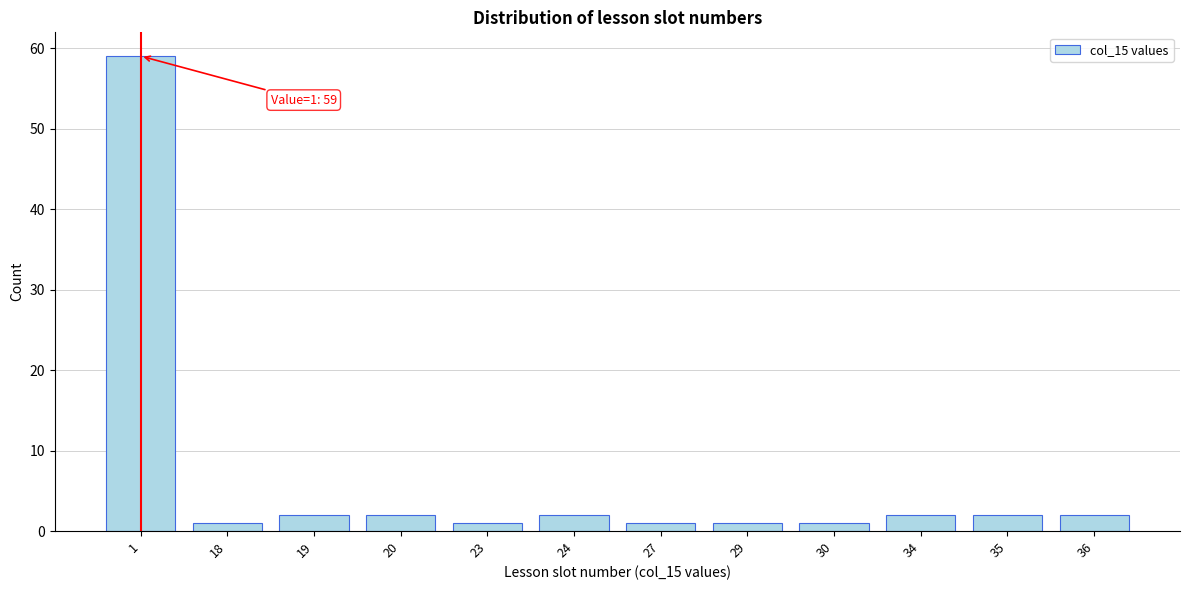

Reading left to right, transcribe all the data shown in this chart.

1=59	18=1	19=2	20=2	23=1	24=2	27=1	29=1	30=1	34=2	35=2	36=2